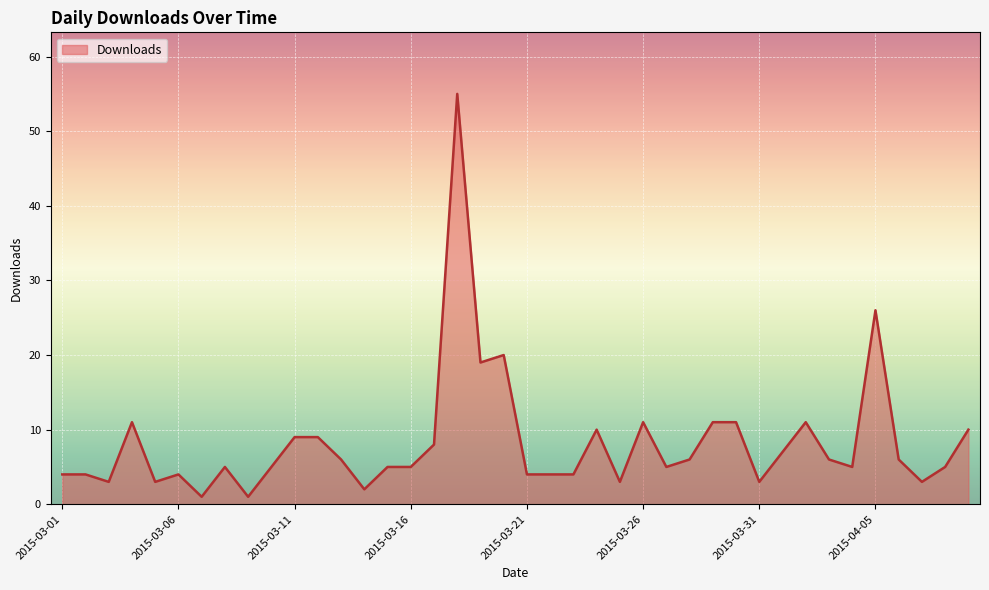

Count the number of data series in this chart.

1